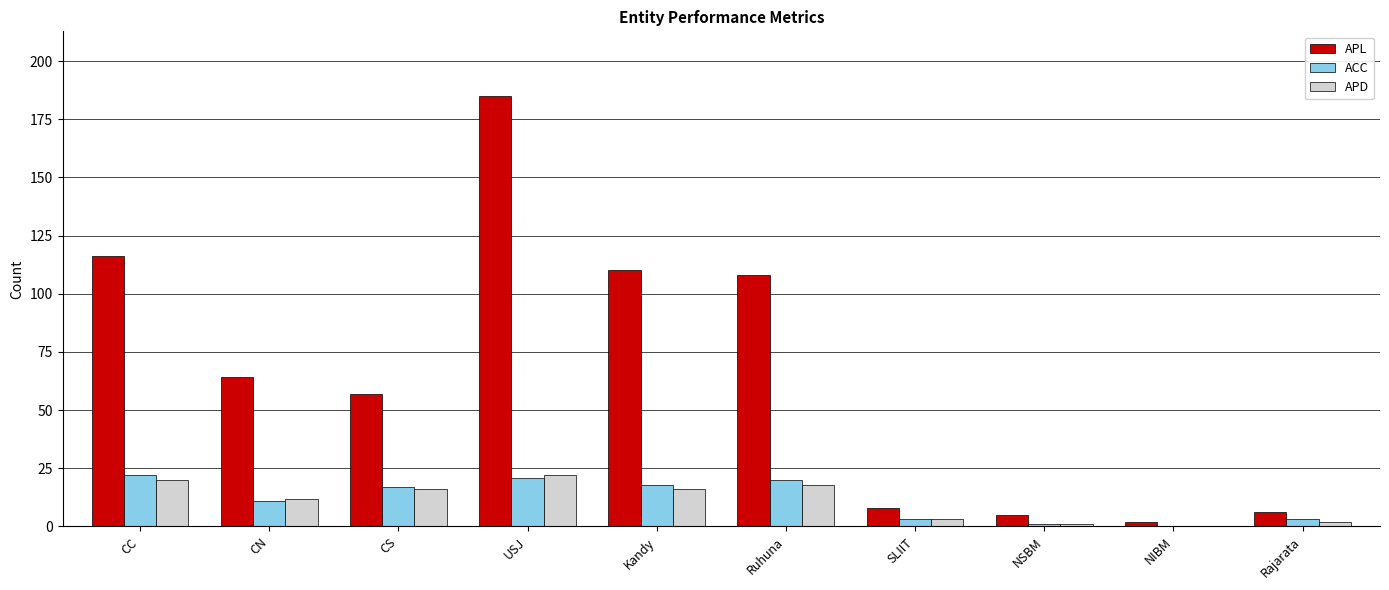

What is the spread (max minus min) of values at CS?

41